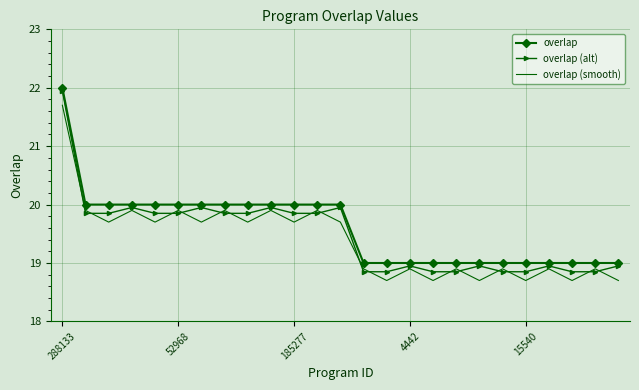

True or false: overlap and overlap (smooth) cross at least once.

False